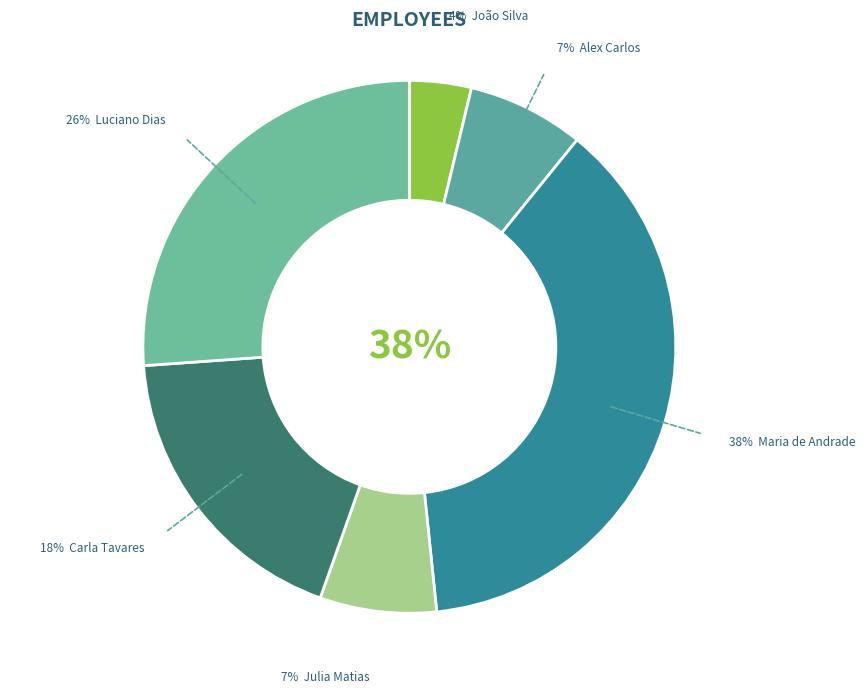

Rank the categories by value from lowest to highest.

João Silva, Julia Matias, Alex Carlos, Carla Tavares, Luciano Dias, Maria de Andrade